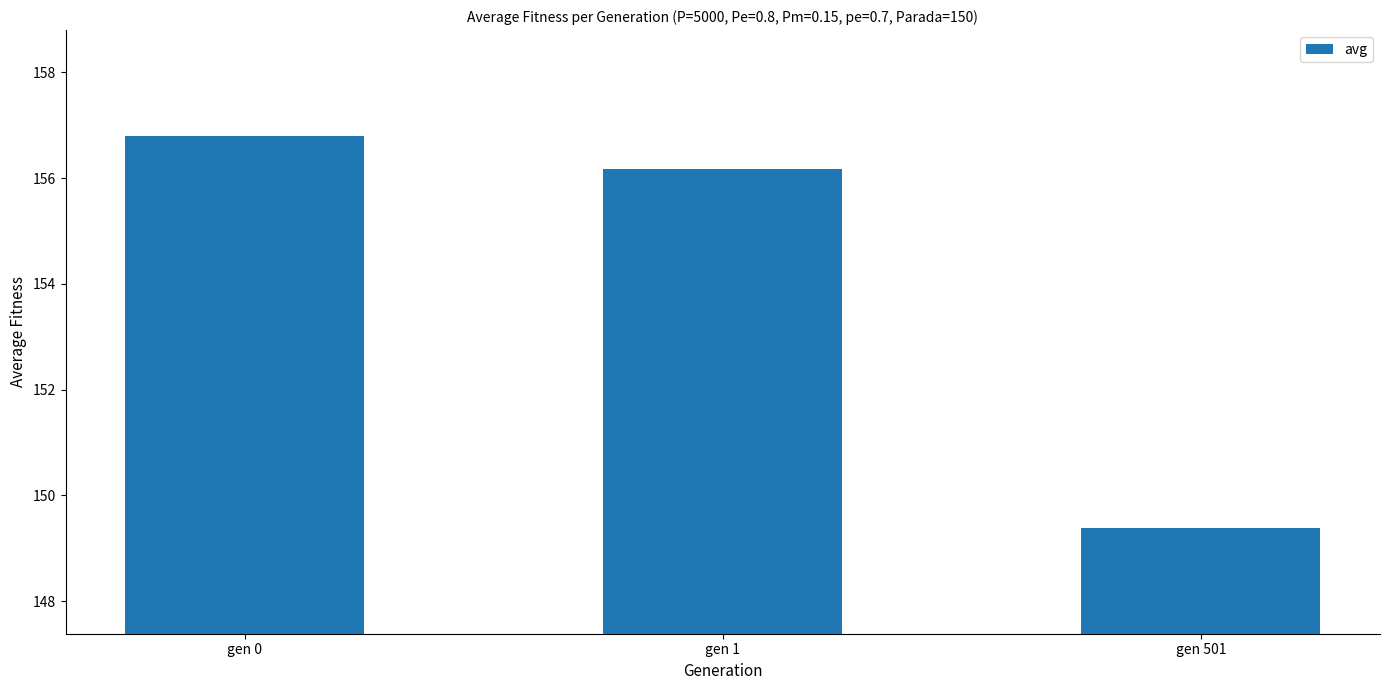

What is the sum of all values?

462.4